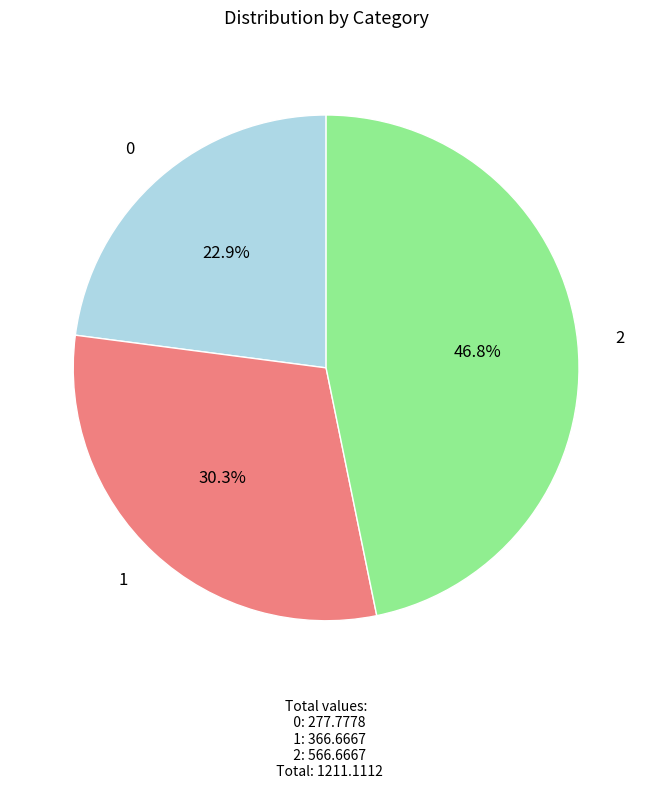

Is there a majority slice in this chart?

No